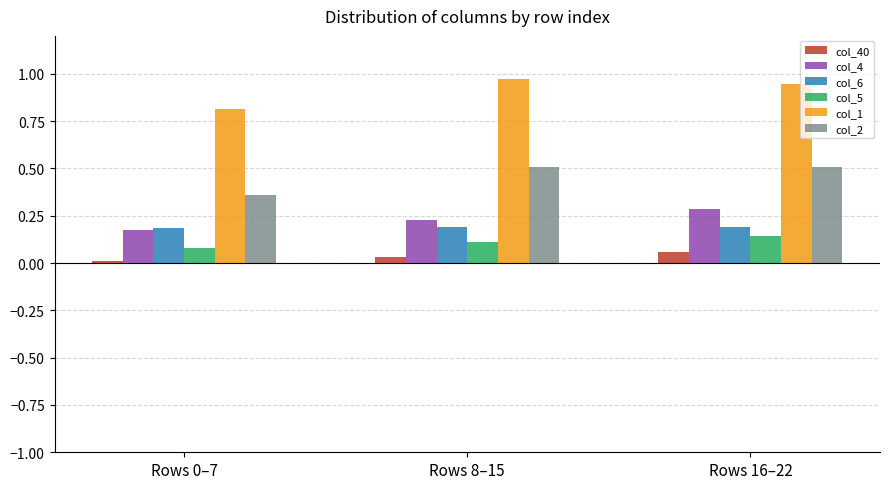

The col_6 series shows 0.2 at Rows 16–22. True or false?

True